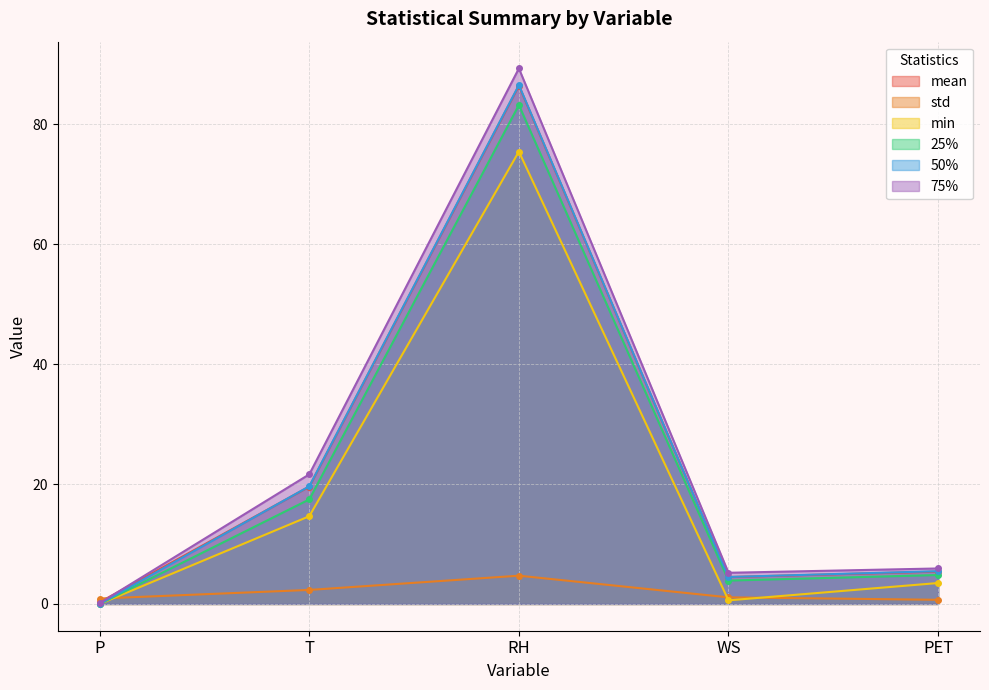

List the labels in order of 50% value, largest first.

RH, T, PET, WS, P